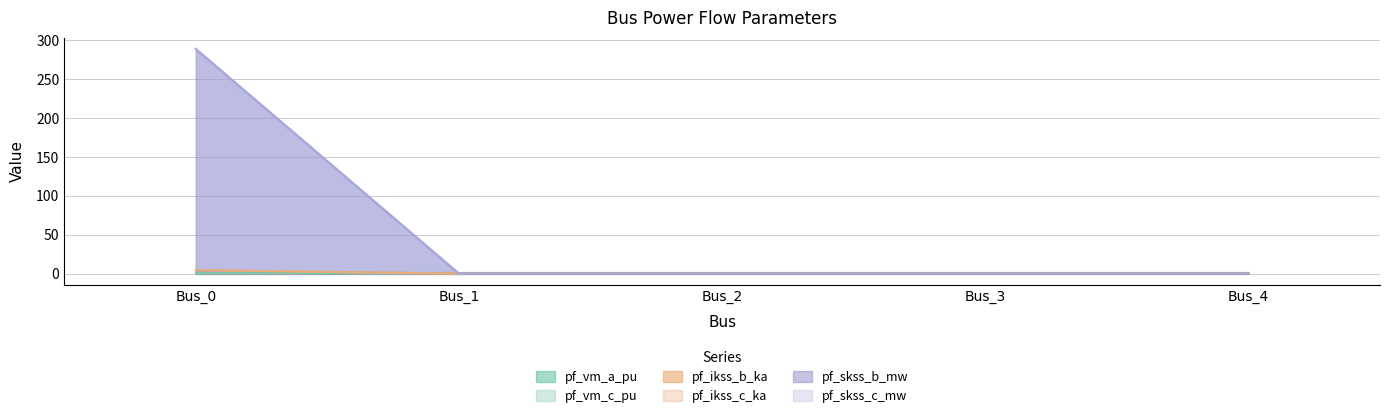

Which series has the widest spread of values?

pf_skss_b_mw